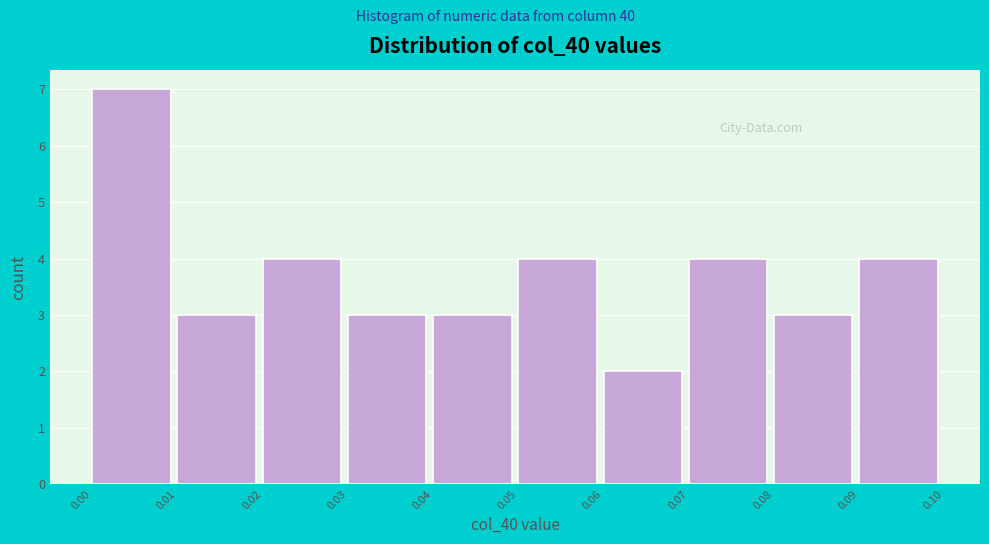

Reading left to right, list all the values displayed in this chart.

0.00=7	0.01=3	0.02=4	0.03=3	0.04=3	0.05=4	0.06=2	0.07=4	0.08=3	0.09=4